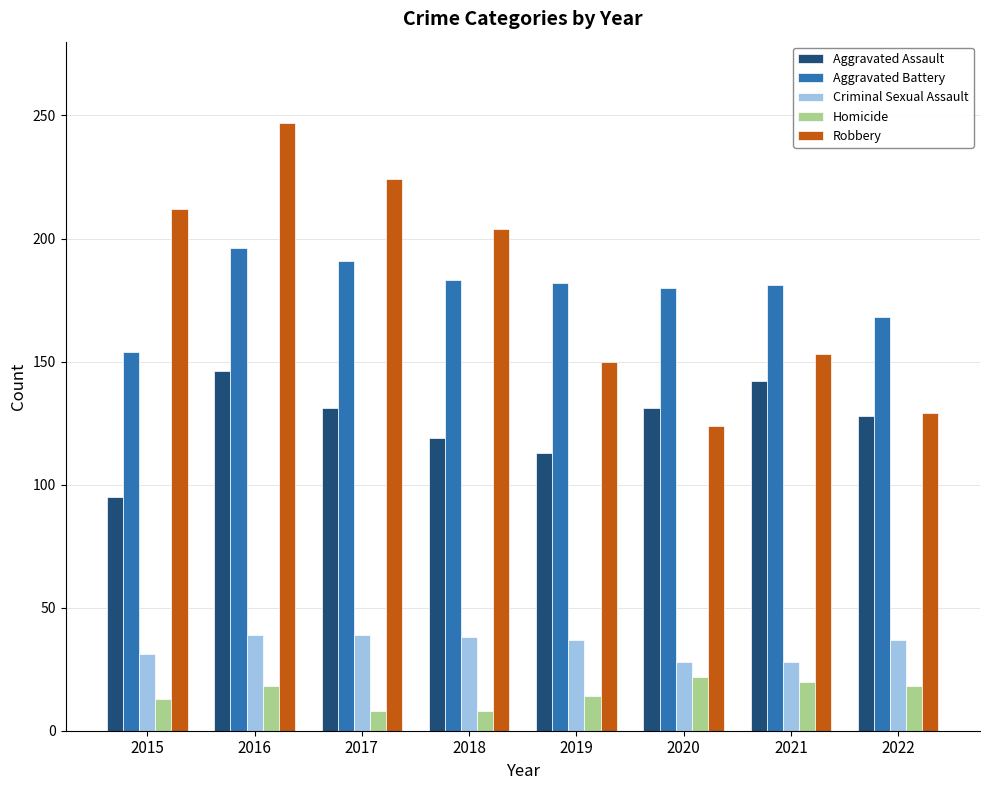

What is the sum of the Robbery values at 2018 and 2019?

354